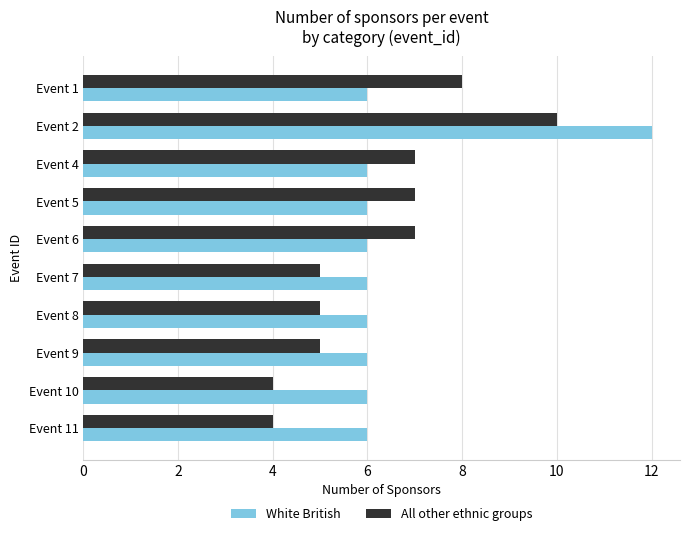

Is it true that White British equals 10 at Event 9?

False